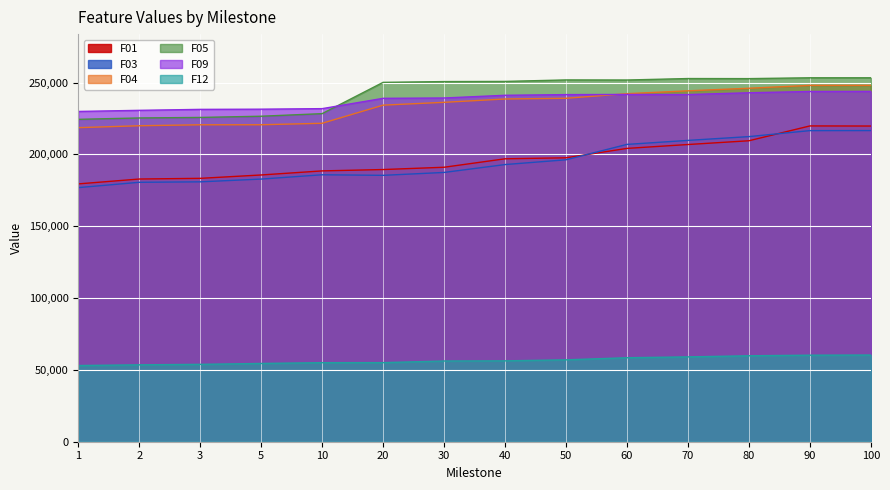

Which series has the largest total across all categories?

F05